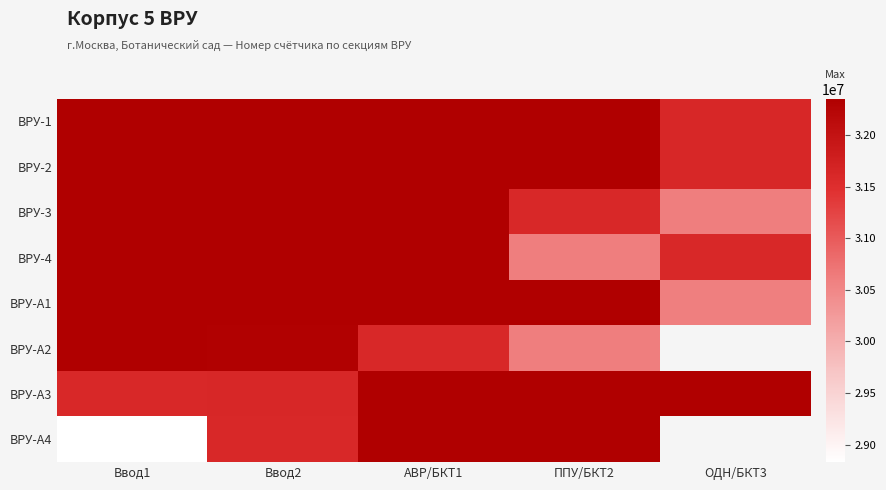

What is the difference between the highest and lowest values at ОДН/БКТ3?

1732616.0